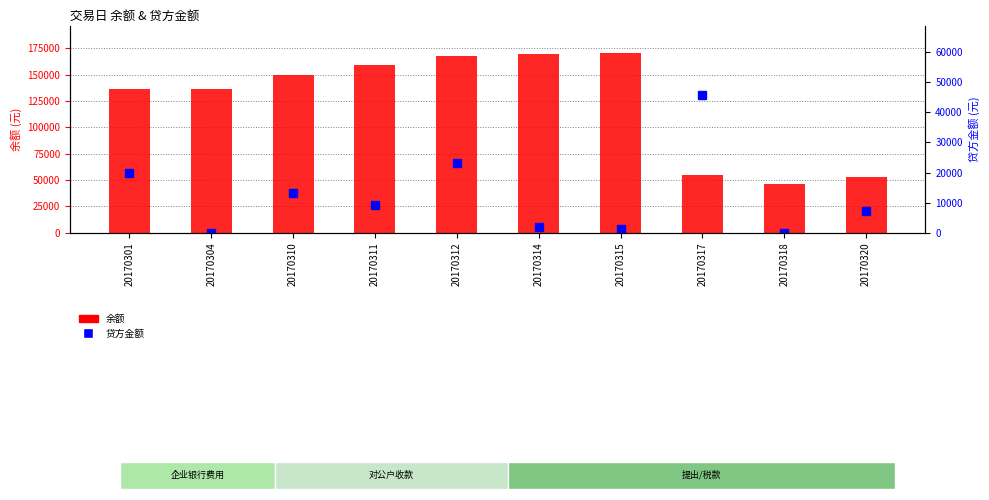

What is the highest value of the 贷方金额 series?

45905.1